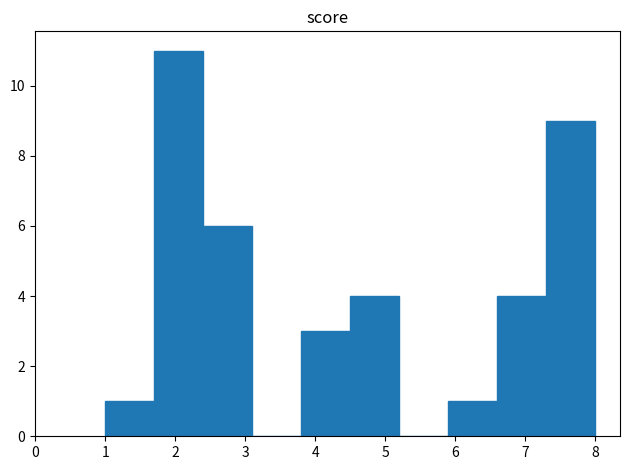

What is the height of the bar covering 3.8 to 4.5 on the x-axis? The values are not printed on the chart, so give them approximately, as read against the axis.

3